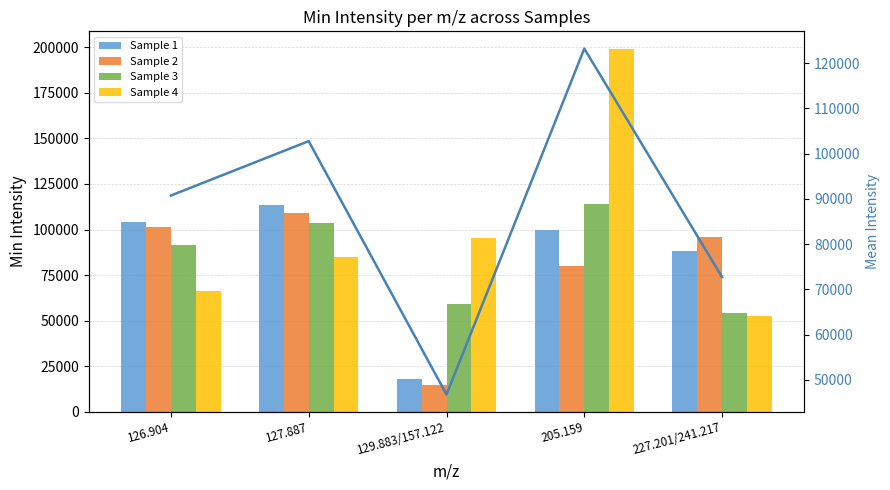

What is the sum of the Sample 4 values at 205.159 and 129.883/157.122?

294040.9